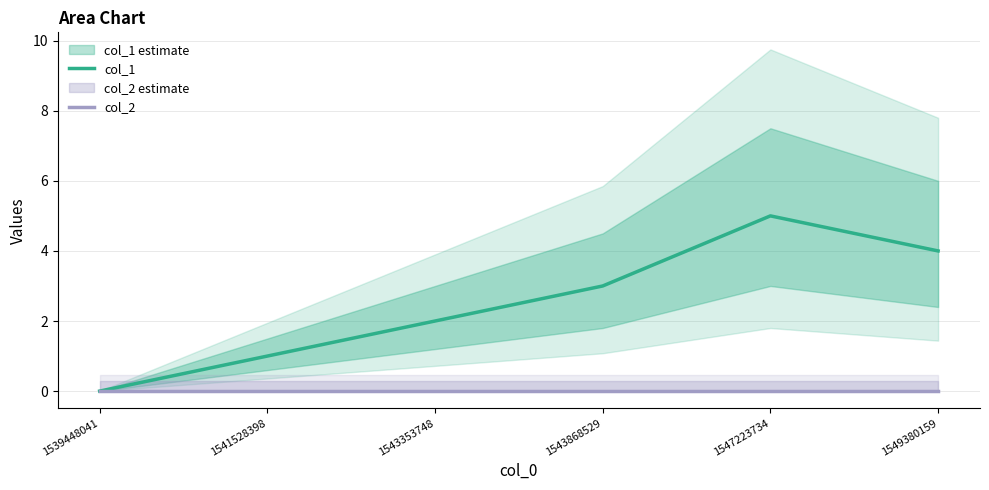

Count the number of data series in this chart.

2